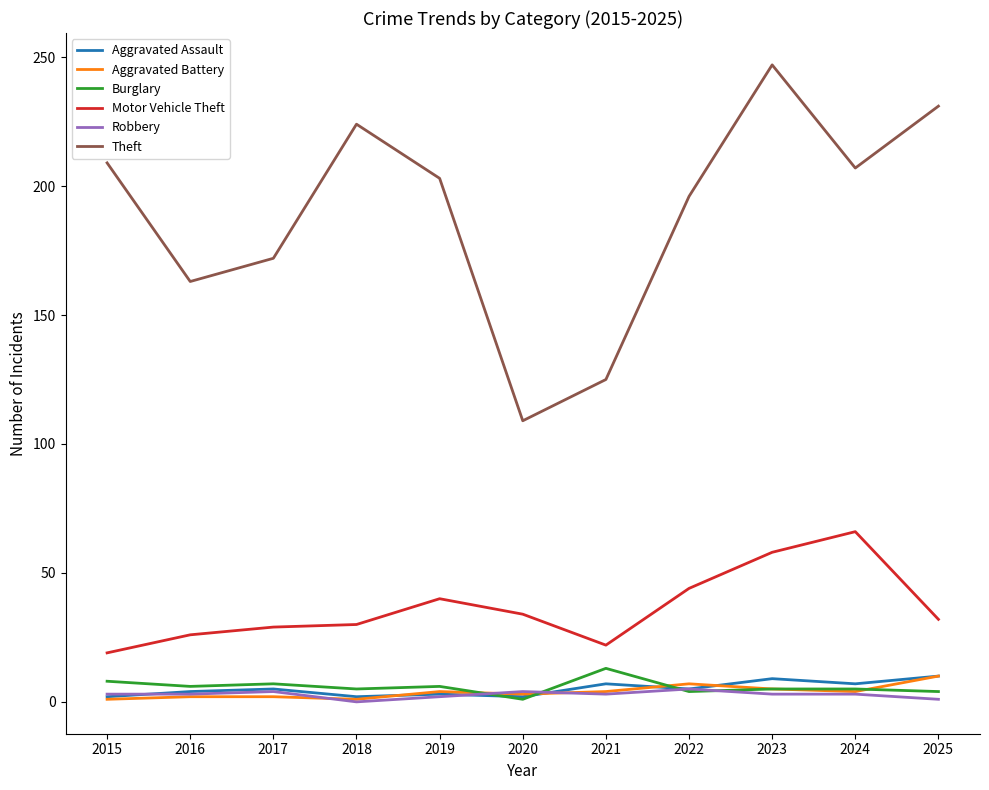

Where is the first local minimum for Theft?

2016